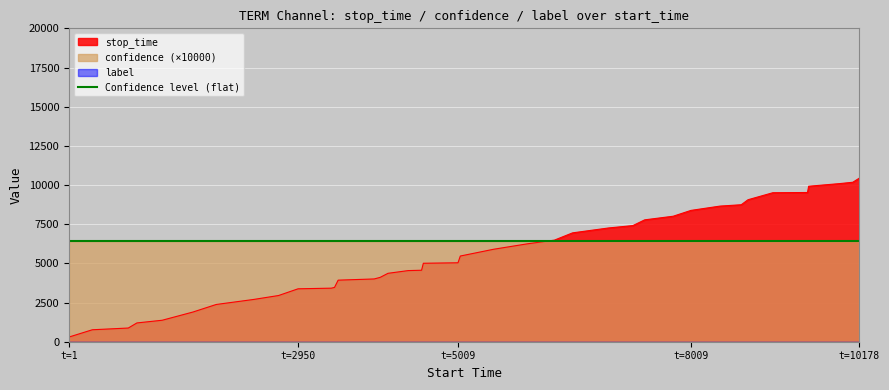

What is the difference between the stop_time values at 0 and 34?

9208.0